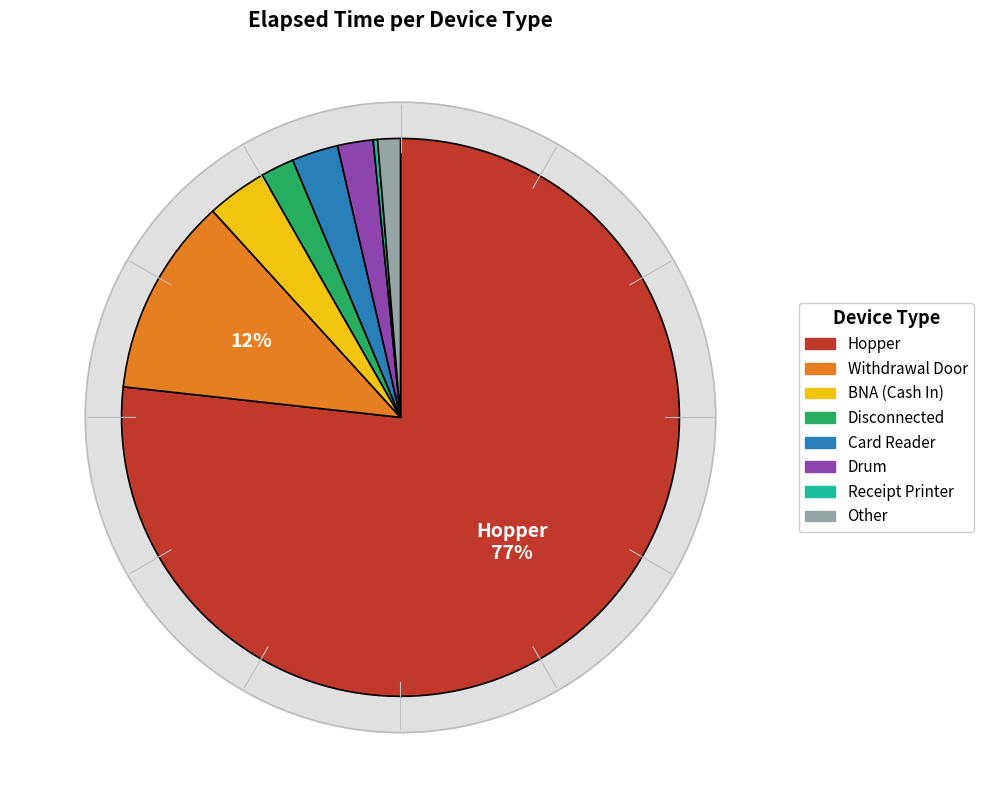

Between Card Reader and Withdrawal Door, which is larger?

Withdrawal Door